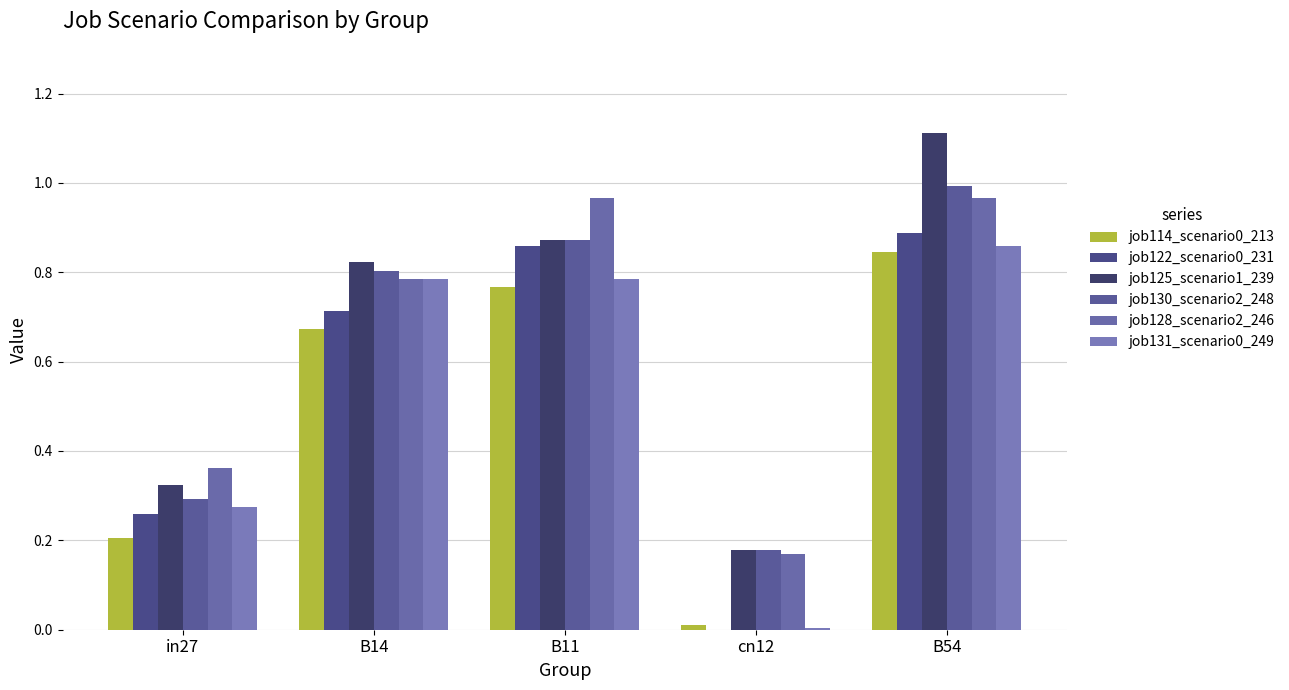

Are the bars grouped side by side (vs. stacked)?

Yes